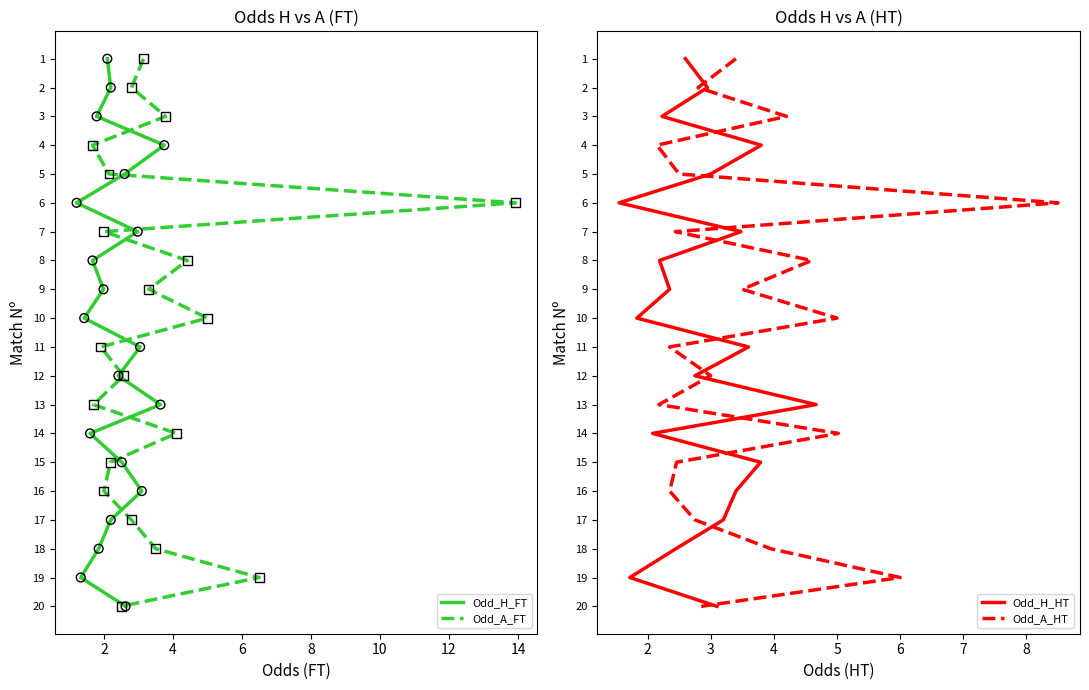

Which series contains the lowest Y value?

Odd_H_FT